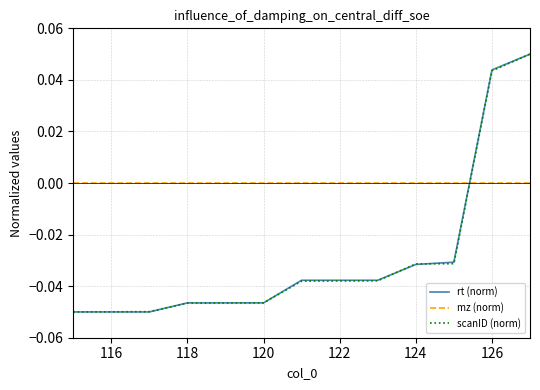

How many times do mz (norm) and scanID (norm) cross each other?

1